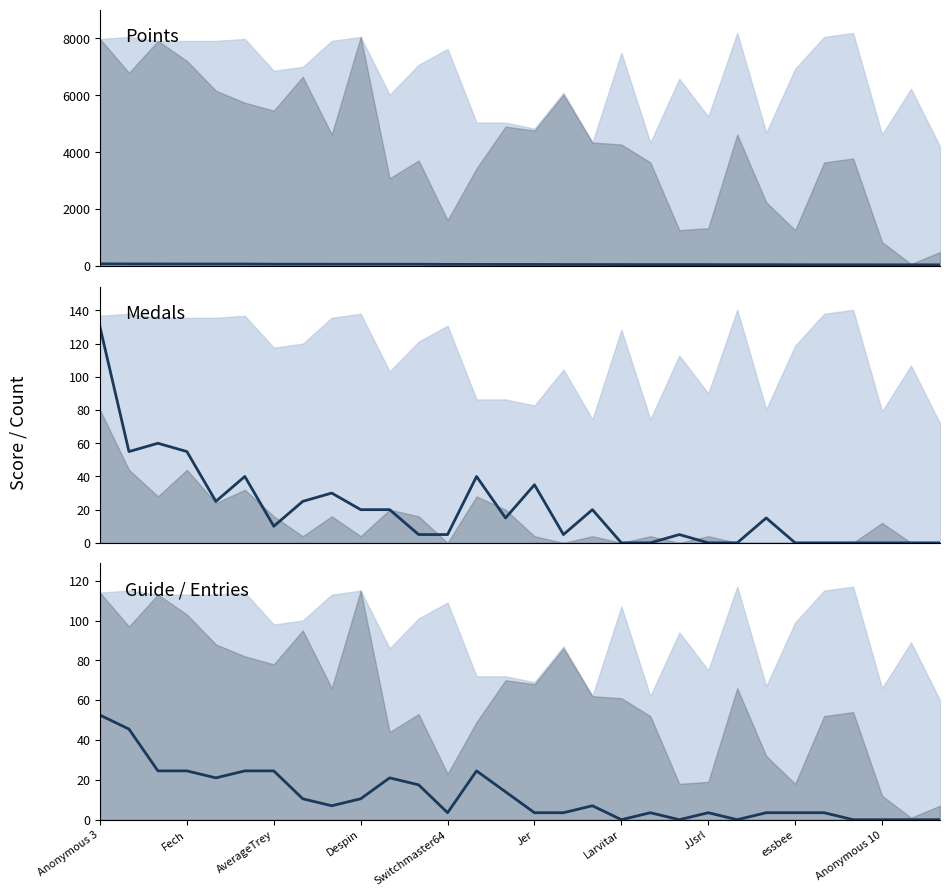

What is the sum of the Guide values at 16 and Fech?

49.0